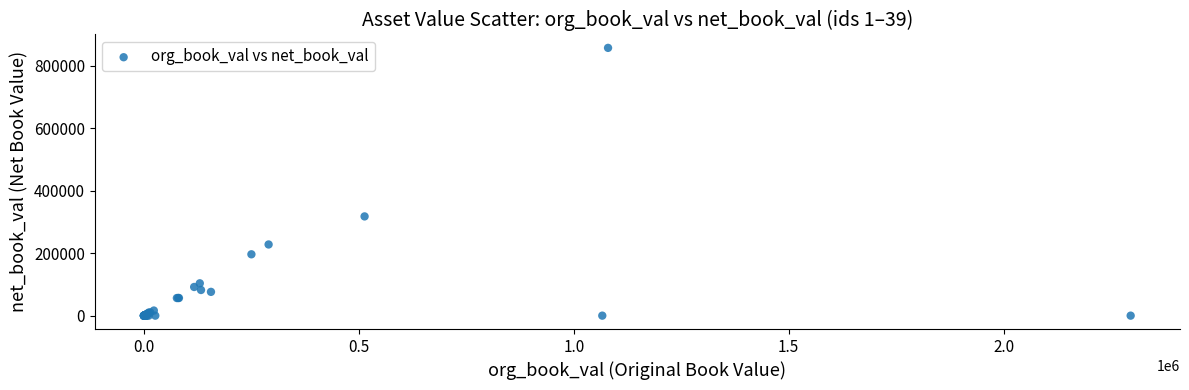

What Y value in the scatter plot is closest to 428484?

317588.5